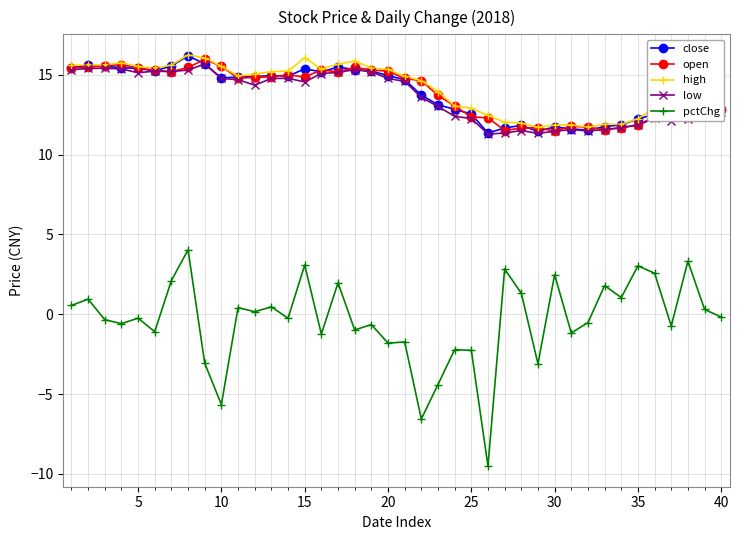

What is the value of the open point at the 6th from the left?

15.3